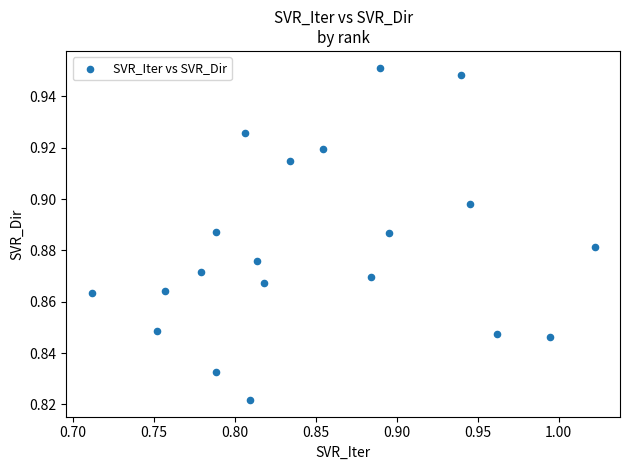

What is the range of X values (max minus min)?

0.3